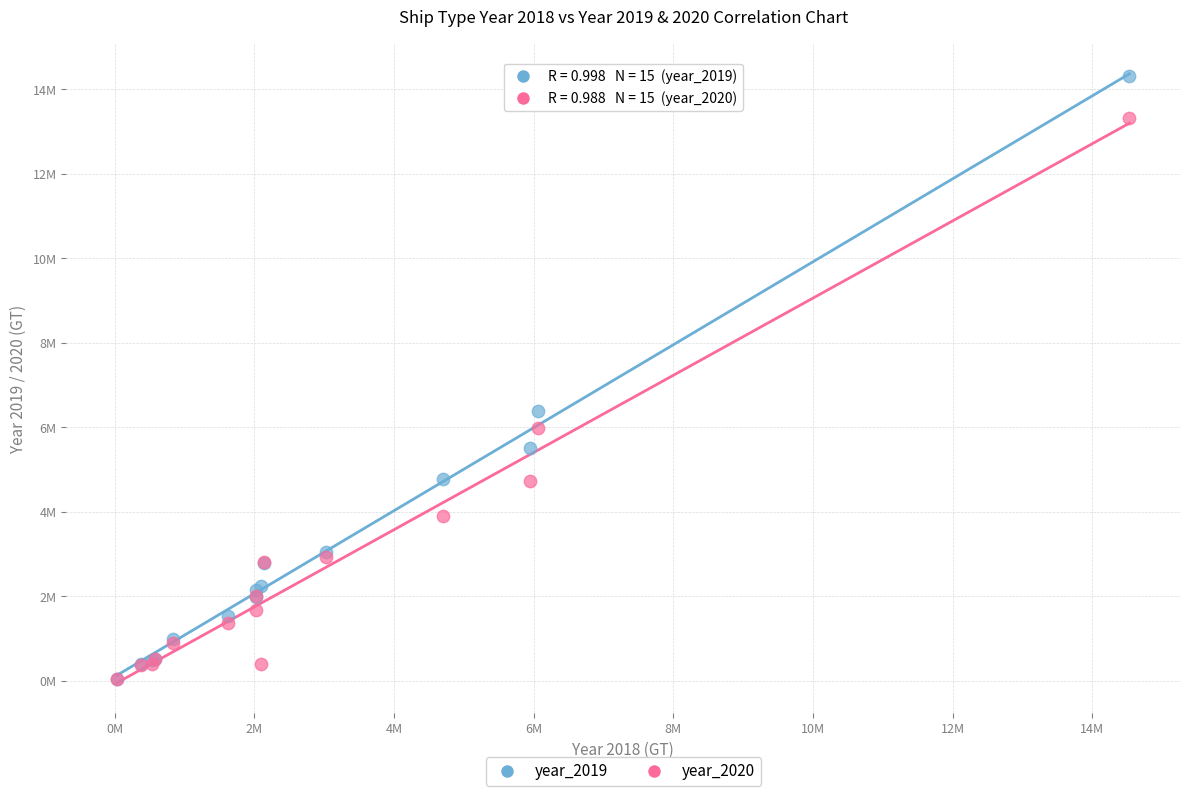

What are all the series names shown in the legend?

year_2019, year_2020